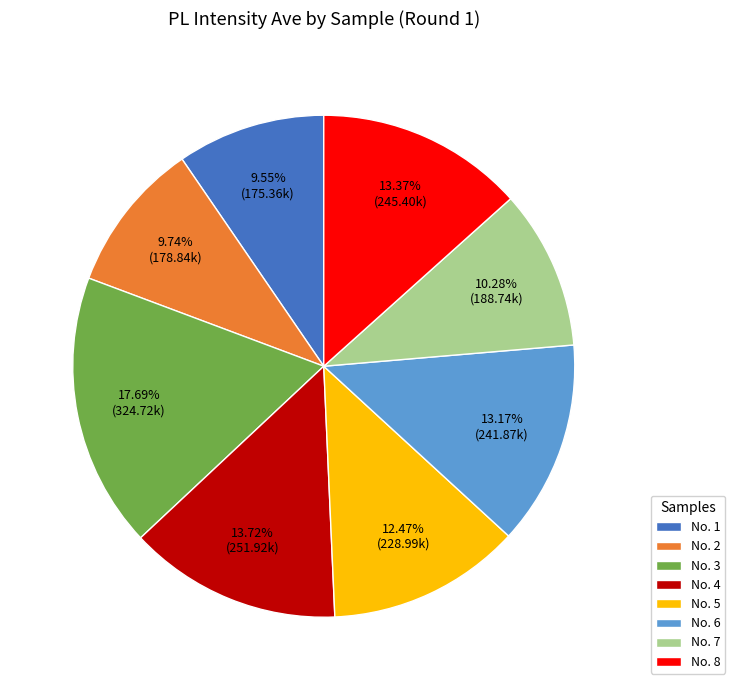

The No. 4 slice represents 5% of the pie. True or false?

False